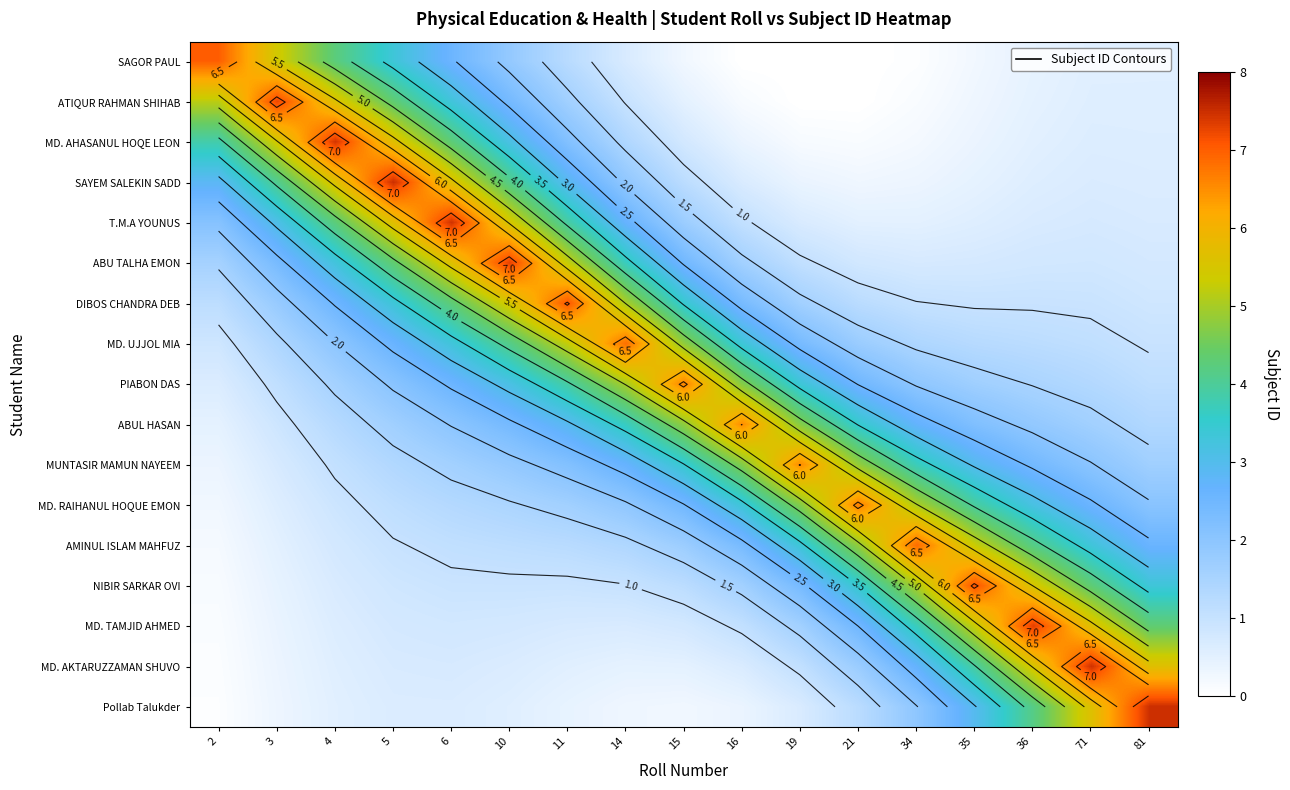

What is the total value across all series at 2?

26.8